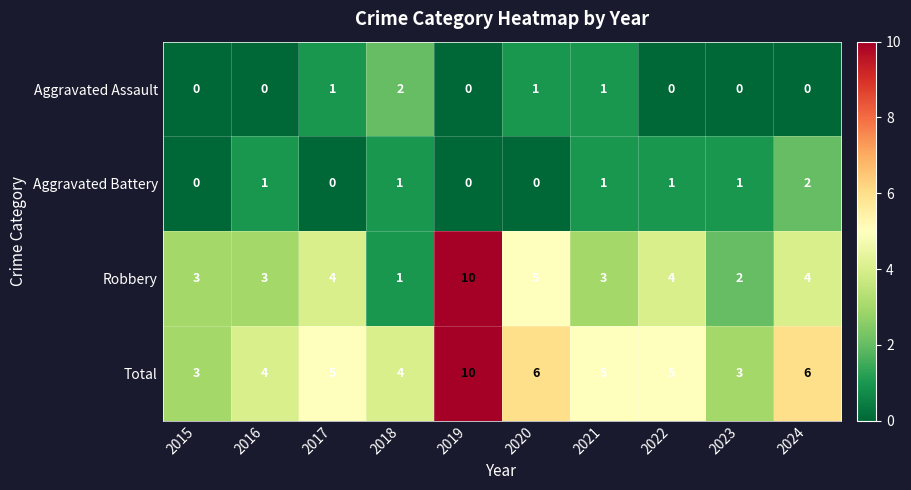

The Aggravated Battery series shows 1 at 2022. True or false?

True